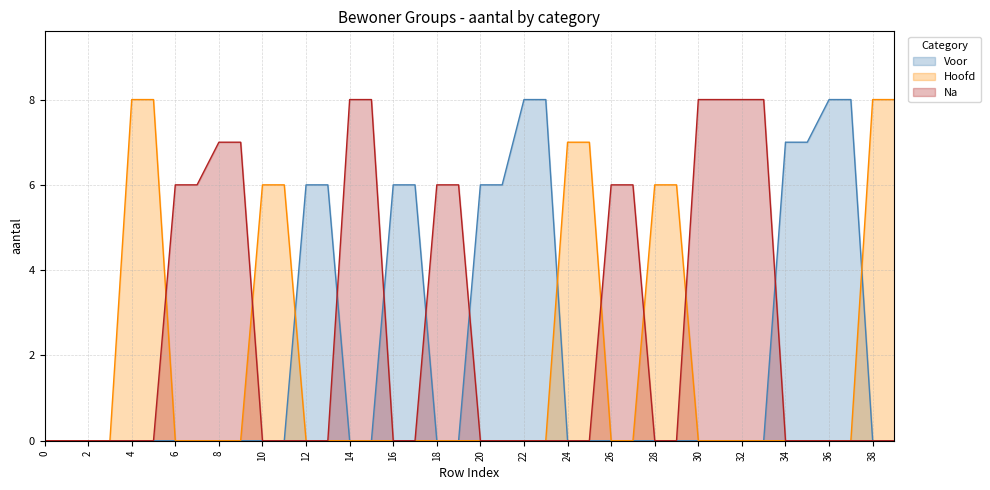

Reading left to right, what are all the values shown in this chart?

Voor: 0	0	0	0	0	0	0	0	0	0	0	0	6	6	0	0	6	6	0	0	6	6	8	8	0	0	0	0	0	0	0	0	0	0	7	7	8	8	0	0
Hoofd: 0	0	0	0	8	8	0	0	0	0	6	6	0	0	0	0	0	0	0	0	0	0	0	0	7	7	0	0	6	6	0	0	0	0	0	0	0	0	8	8
Na: 0	0	0	0	0	0	6	6	7	7	0	0	0	0	8	8	0	0	6	6	0	0	0	0	0	0	6	6	0	0	8	8	8	8	0	0	0	0	0	0